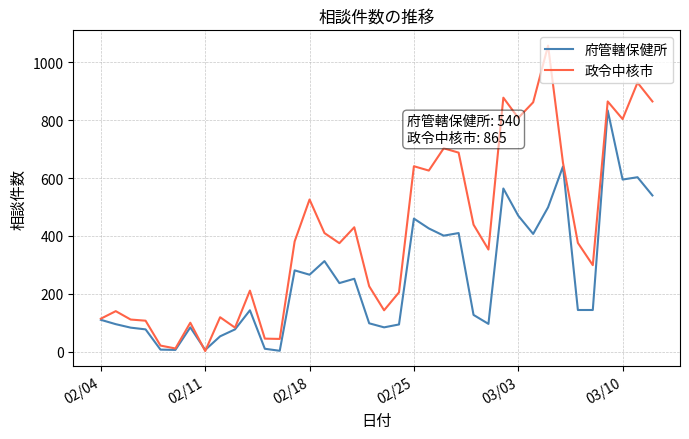

Rank the series by their maximum value, from highest to lowest.

政令中核市, 府管轄保健所